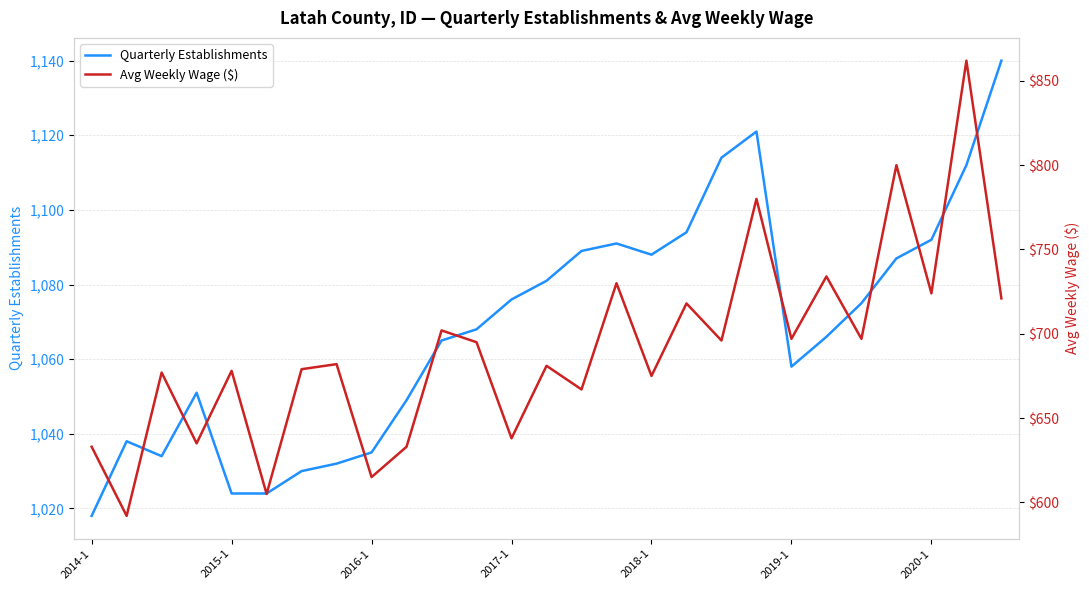

What is the difference between the maximum and minimum values in the Avg Weekly Wage ($) series?

270